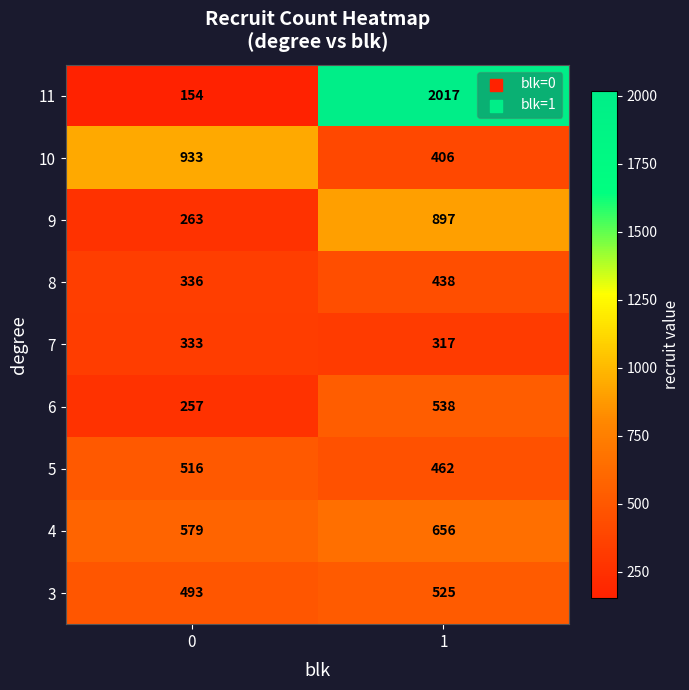

What is the average value of the 3 series?

509